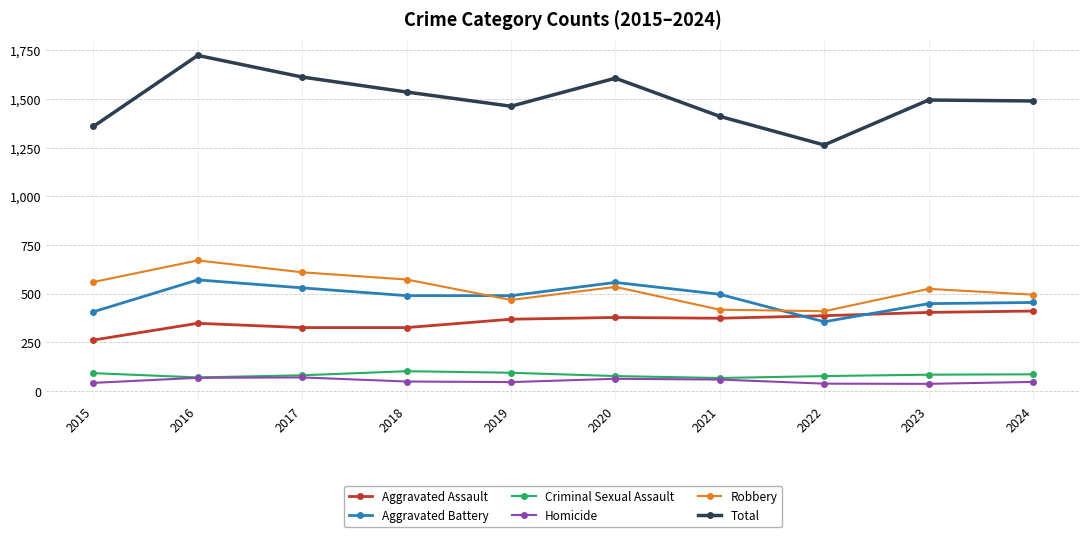

Which series has the largest total across all categories?

Total